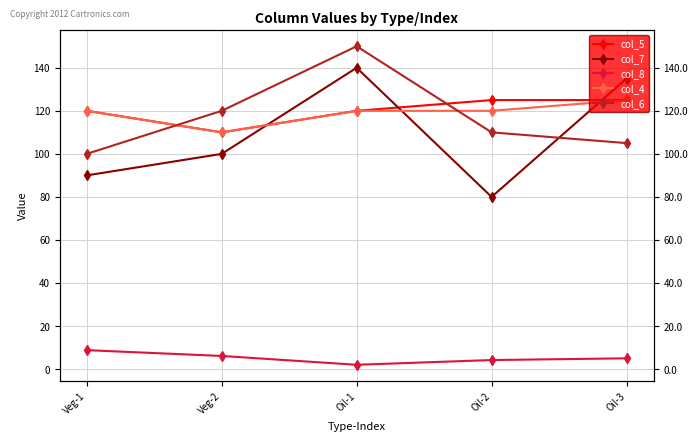

What is the smallest value displayed?

2.0